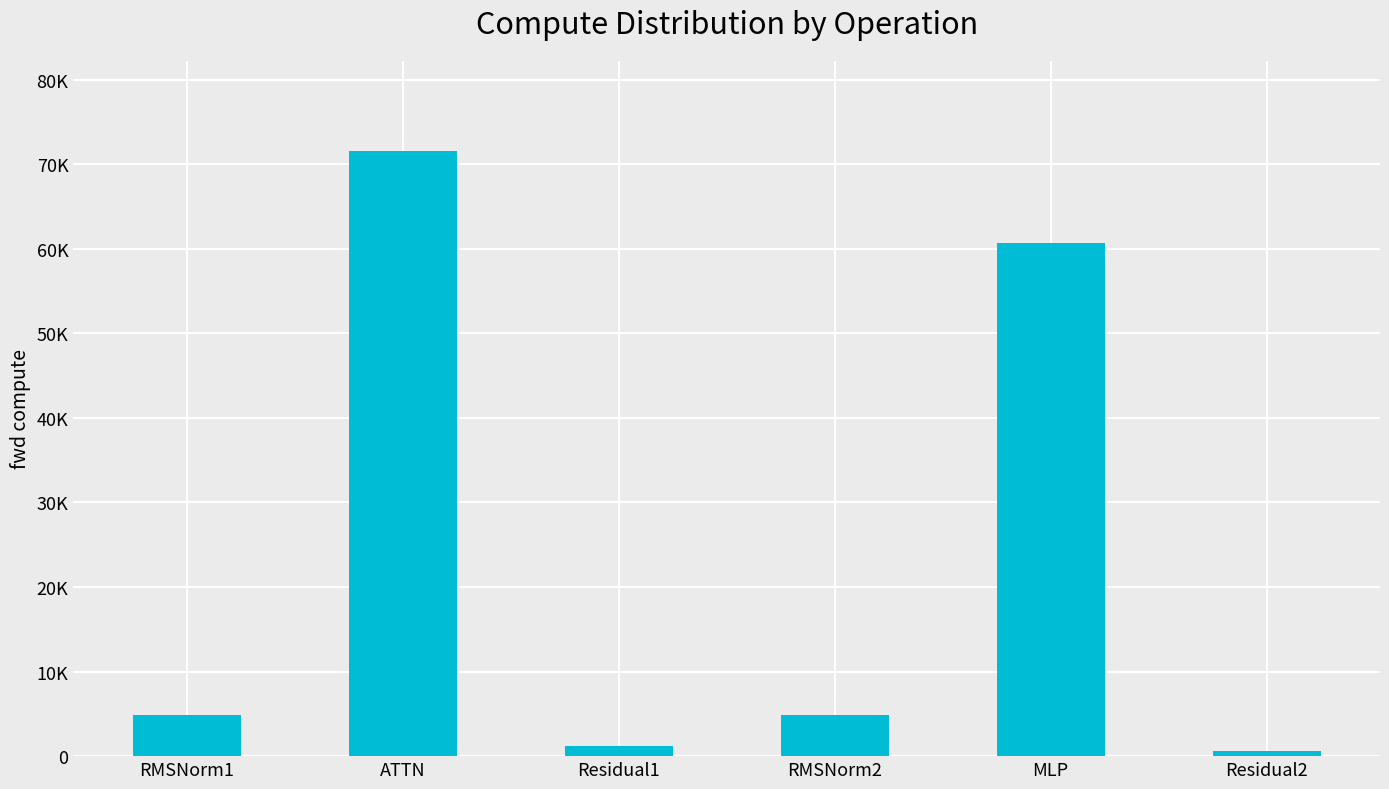

Reading left to right, extract all data points from this chart.

4915.2	71516.2	1155.1	4915.2	60653.5	577.5